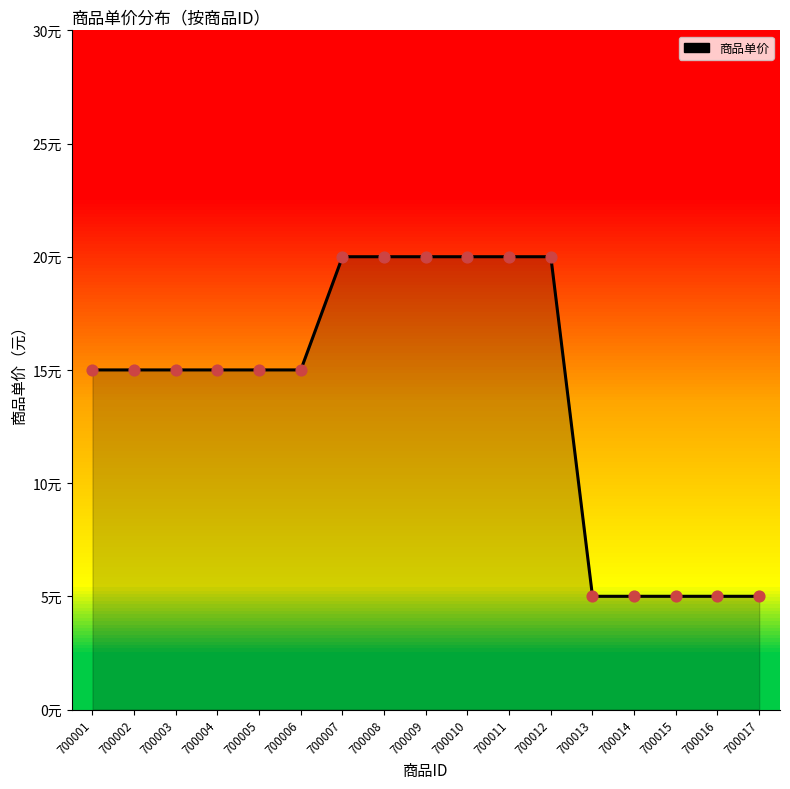

Between 700012 and 700007, which is larger?

700012